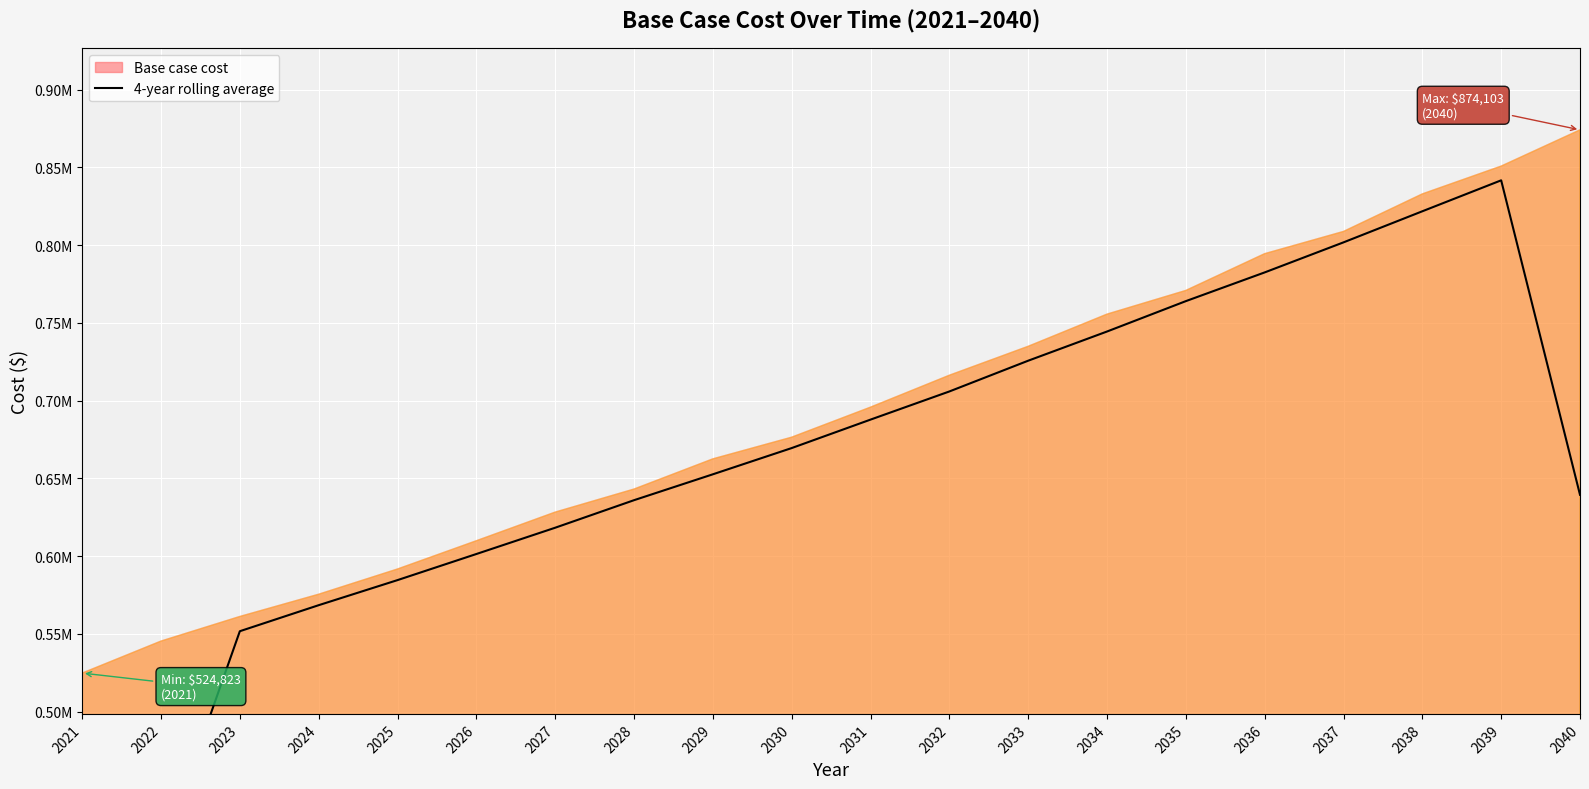

The chart shows a value of 568478.7 at 2024. True or false?

True